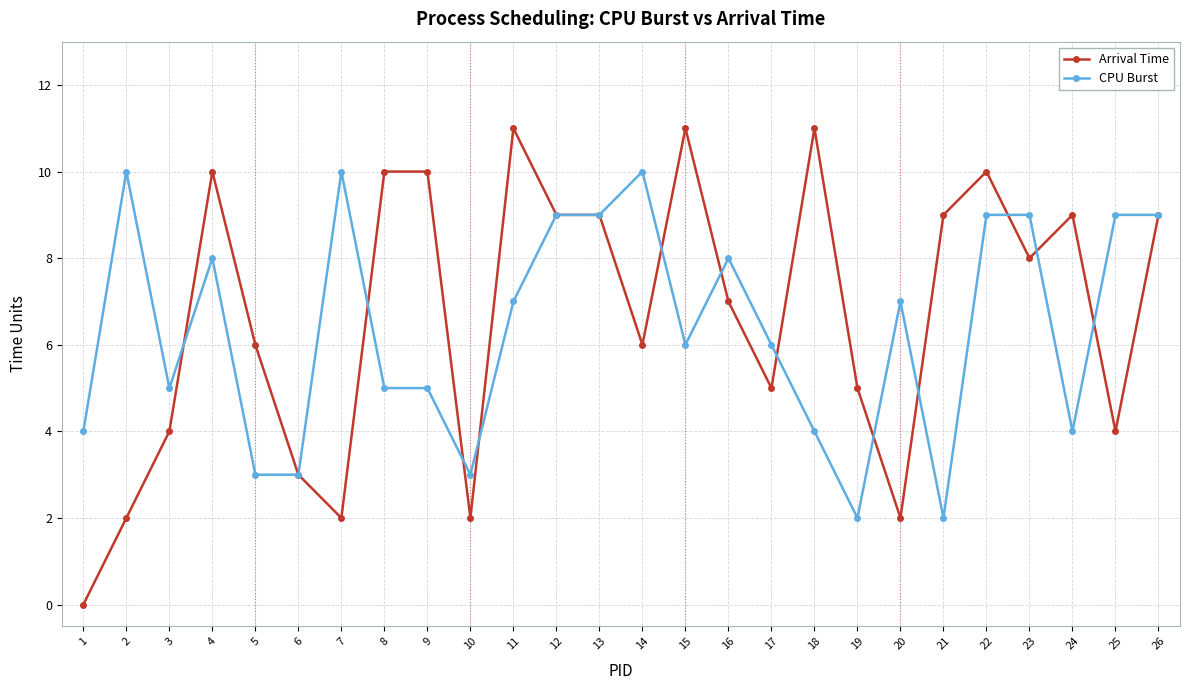

Is it true that Arrival Time equals 2 at 7?

True